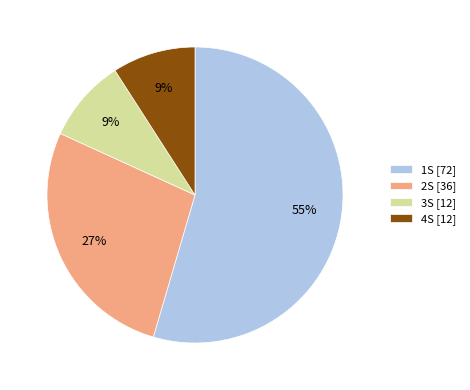

What percentage is the 1S [72] slice, to the nearest percent?

55%